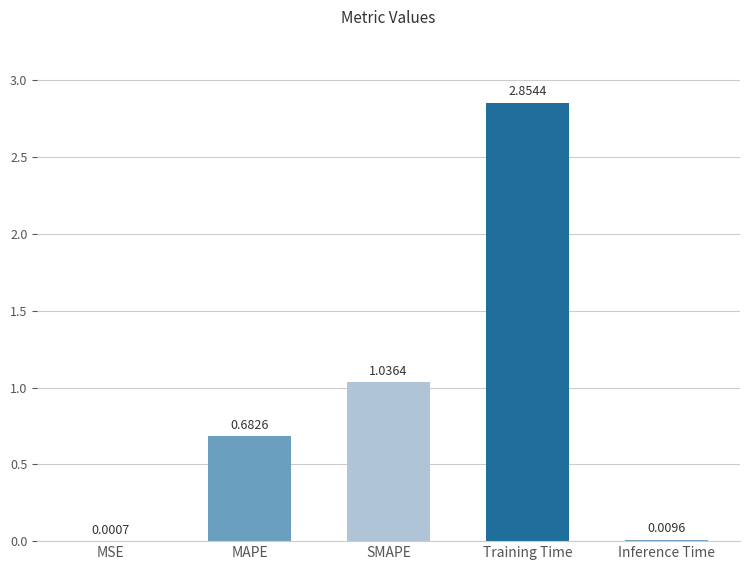

Where is the data nearest to the value 1?

SMAPE